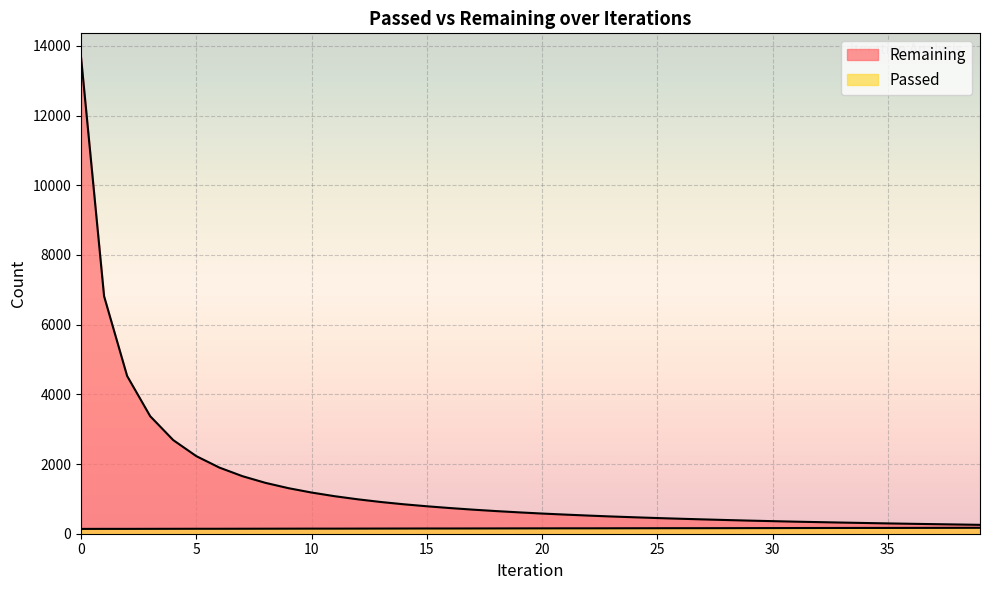

Between 10 and 30, which series saw the biggest shift?

Remaining